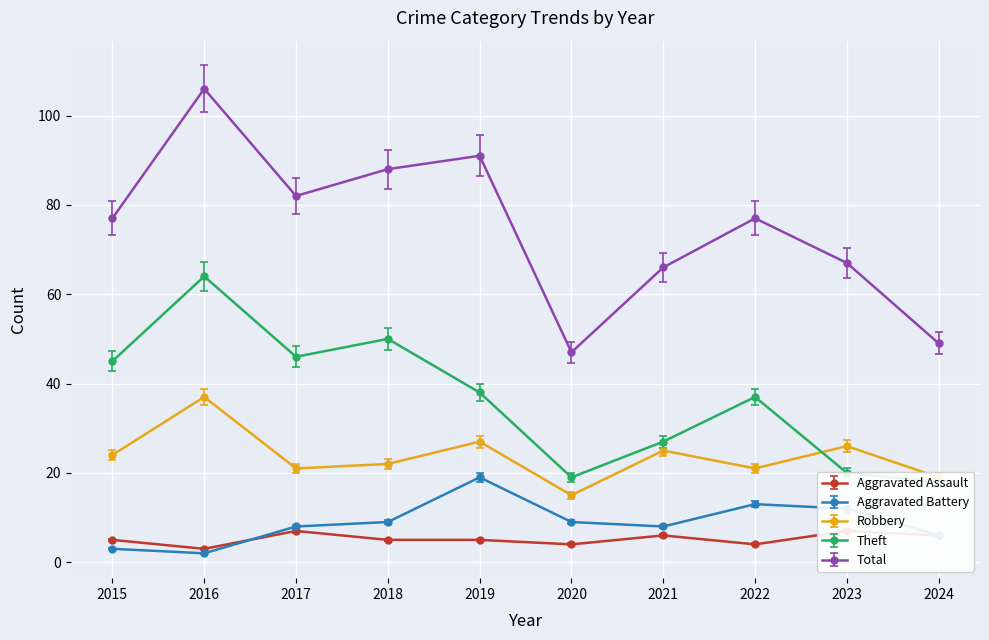

At which category is the sum across all series the highest?

2016